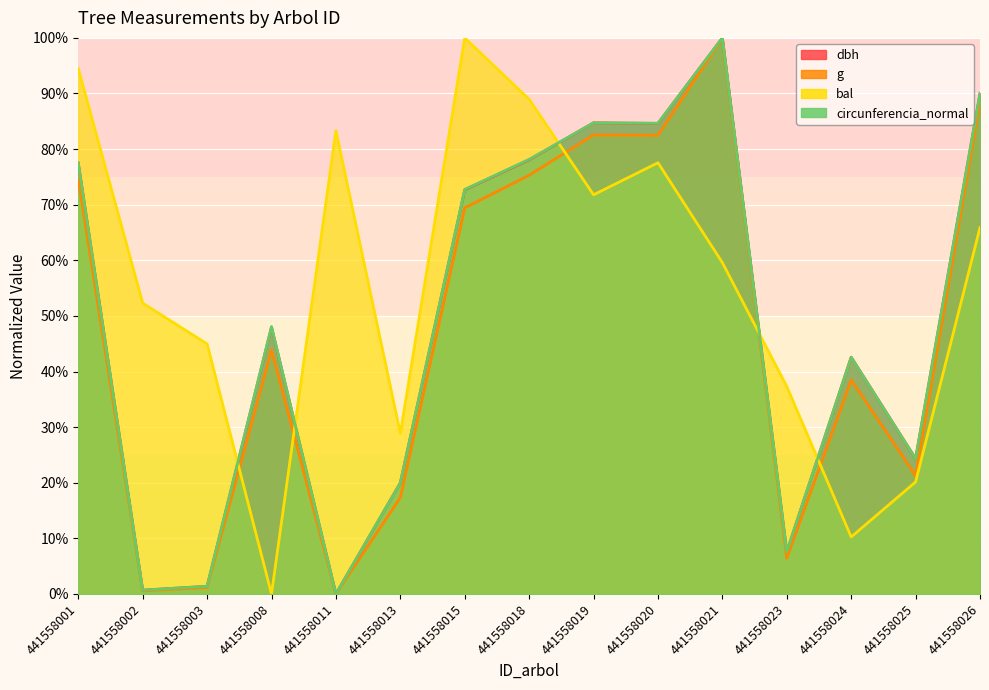

Between 441558011 and 441558023, which series saw the biggest shift?

bal